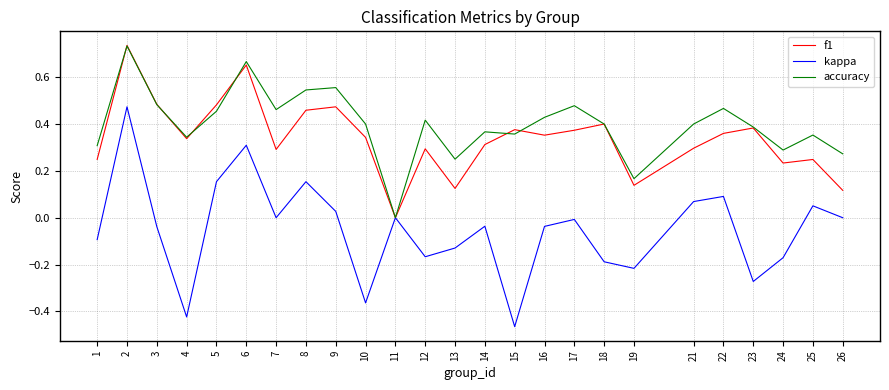

Which category has the lowest value in the f1 series?

11